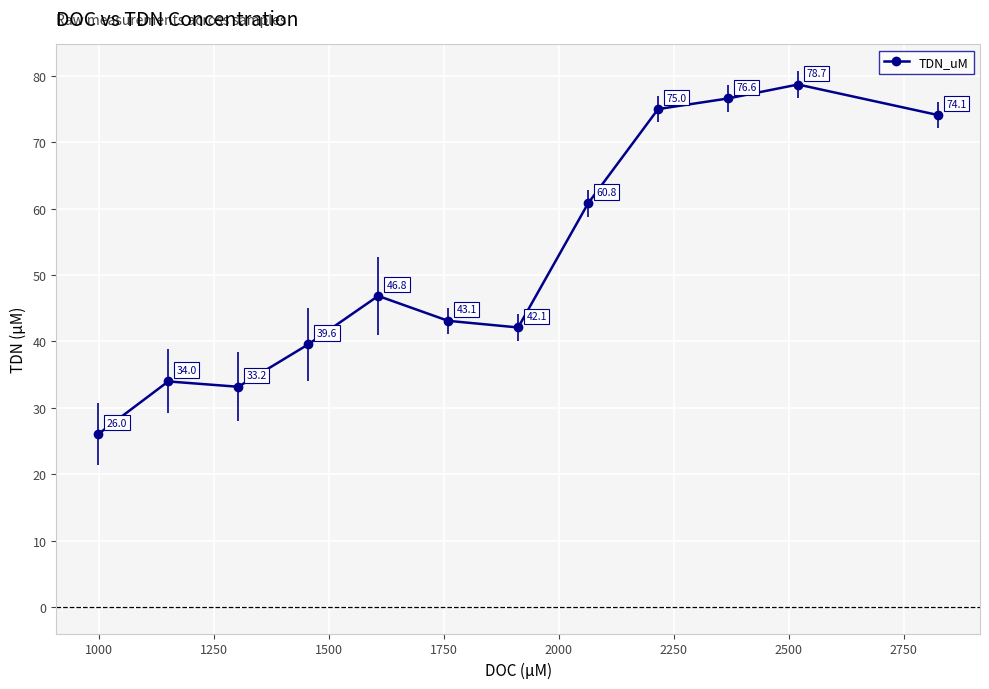

What is the minimum value shown in the chart?

26.0